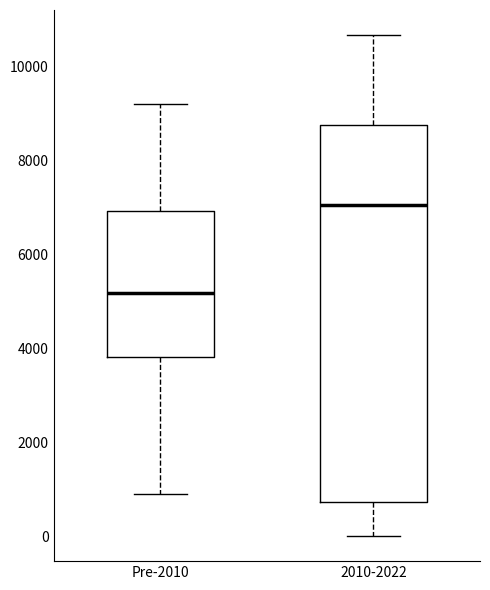

Comparing the boxes themselves (not the whiskers), which one is the tallest?

2010-2022